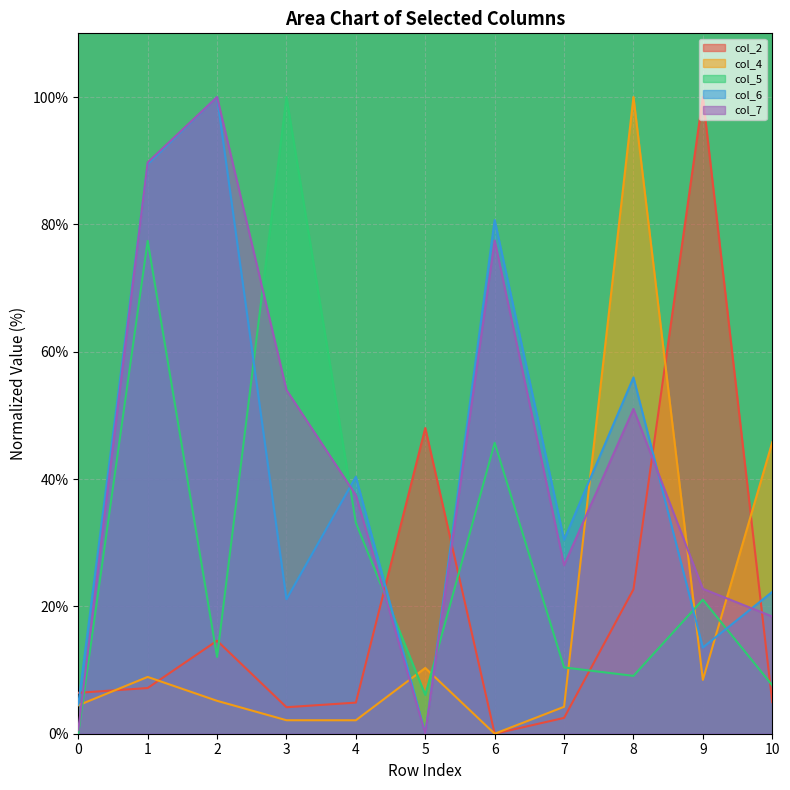

True or false: col_5 and col_6 intersect in this chart.

True